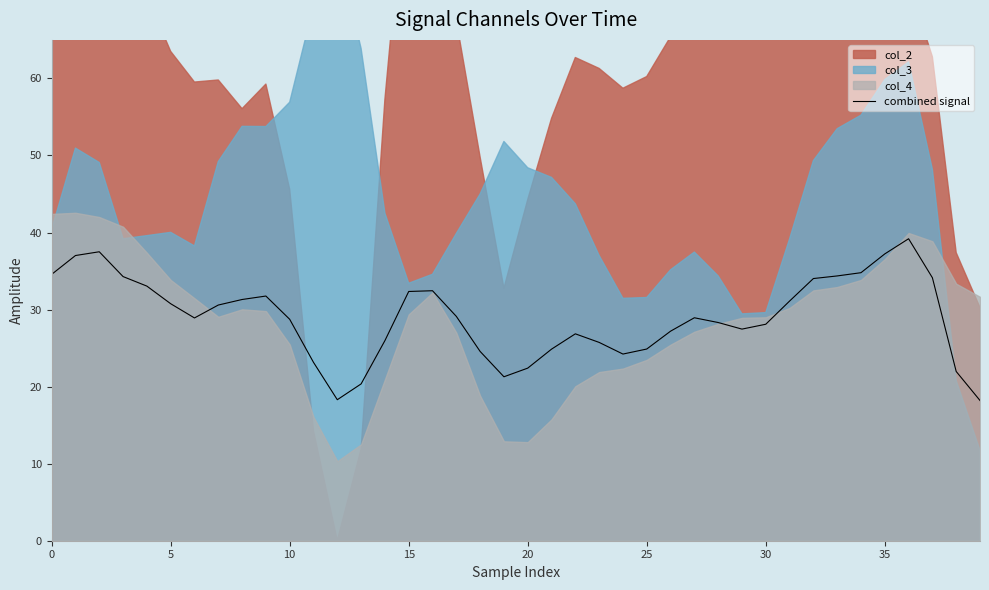

The chart shows a value of 23.1 at 11. True or false?

True